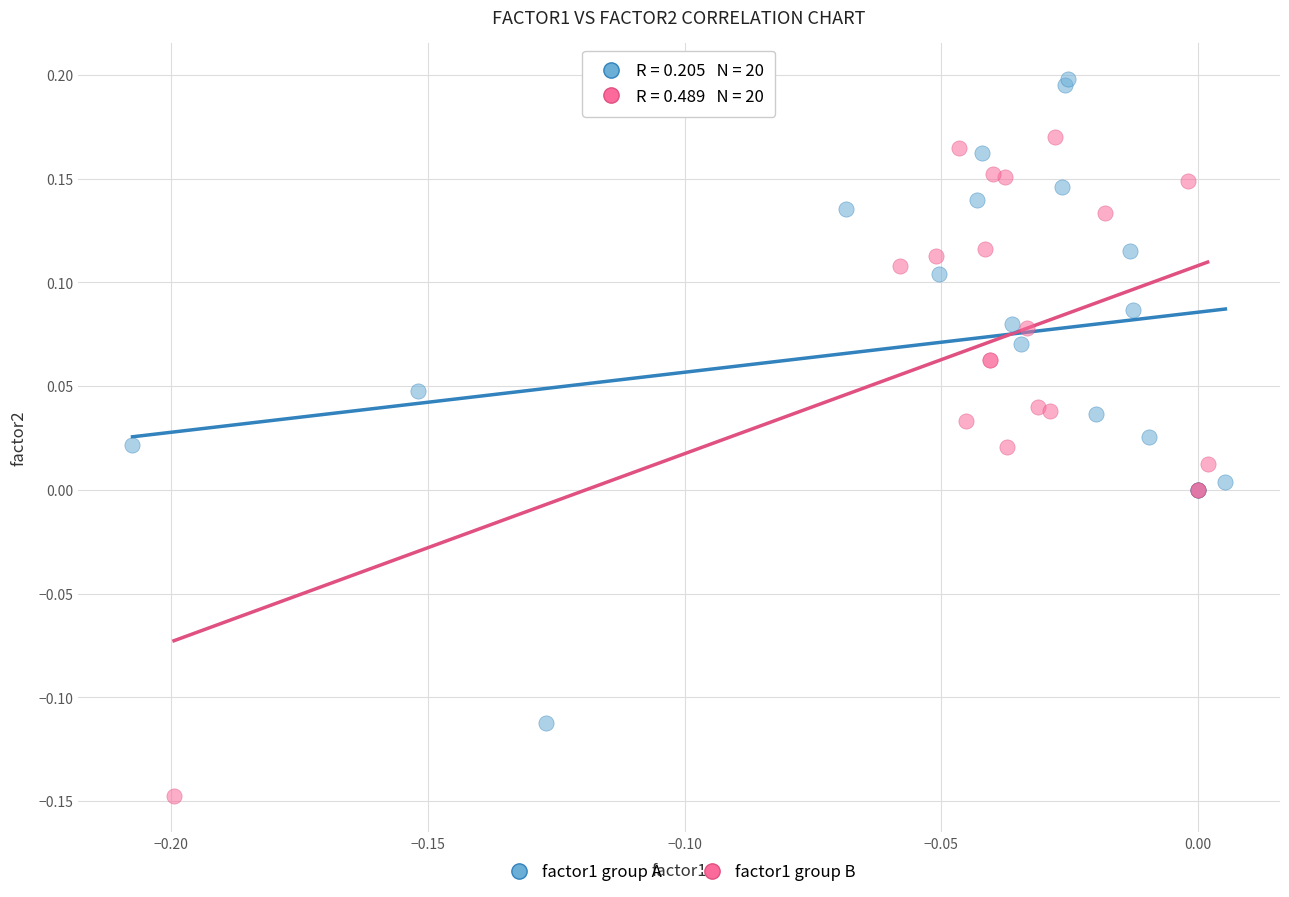

Which series contains the highest Y value?

factor1 group A